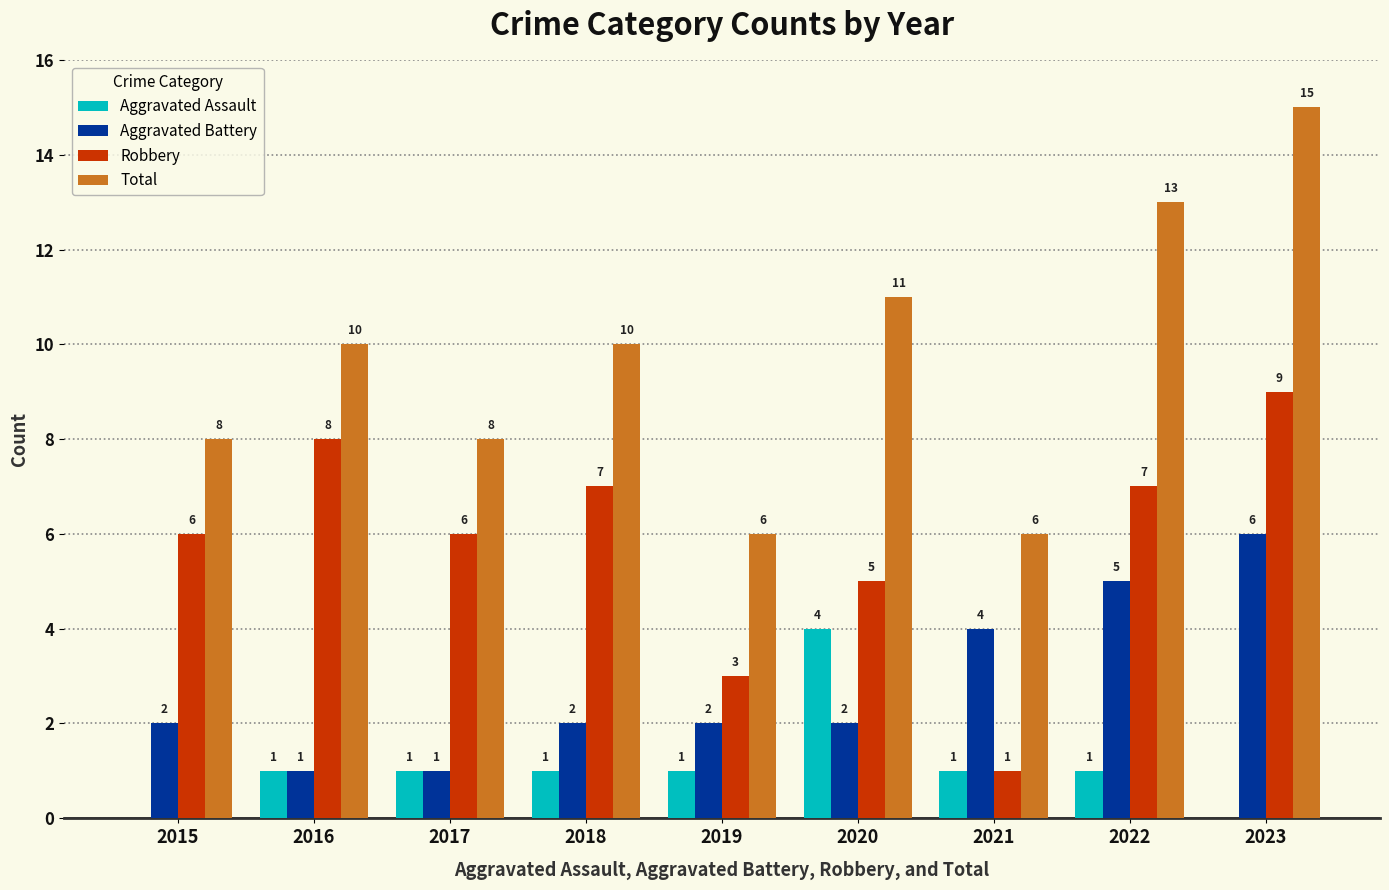

At which category is the sum across all series the highest?

2023